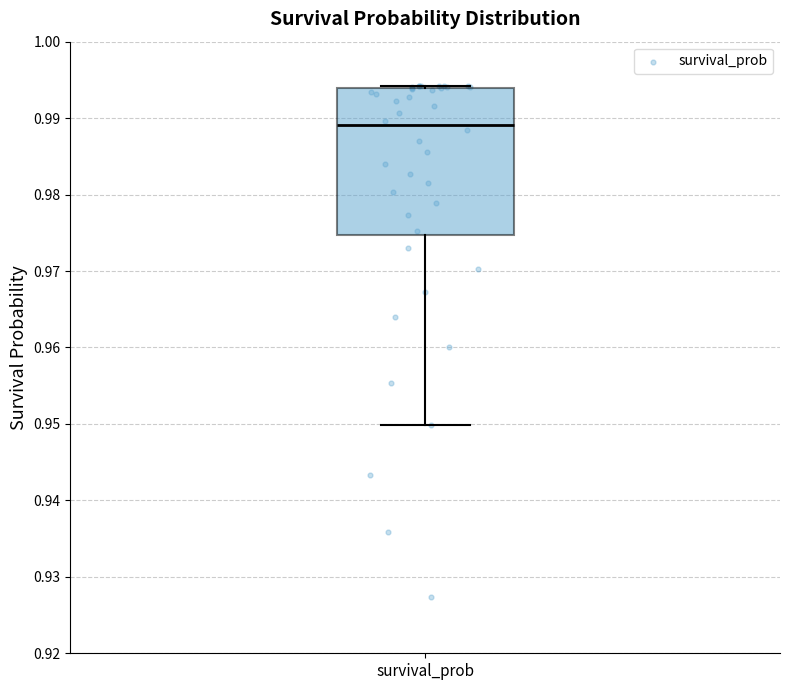

Read this box plot against the y-axis: the position of the median line, the range covered by the box, and the ends of both whiskers. The values are not printed on the chart, so give them approximately, as read against the axis.

median 0.989, box 0.975 to 0.994, whiskers 0.950 to 0.994